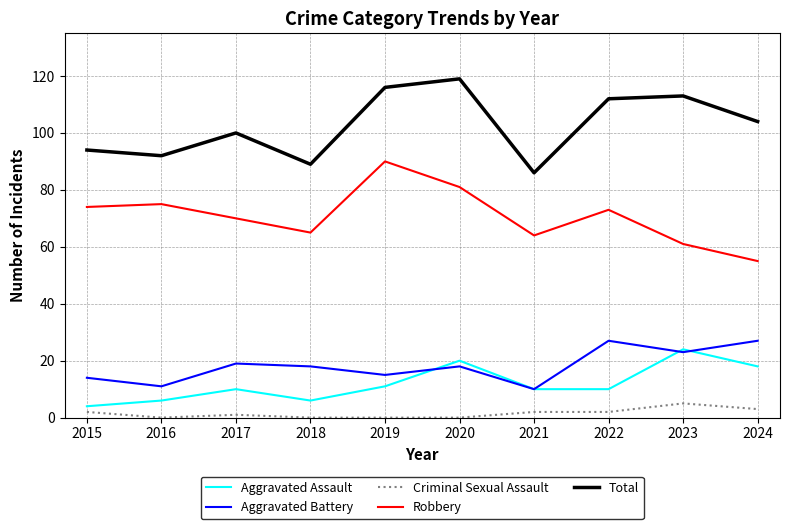

True or false: Robbery has a value of 82 at 2024.

False